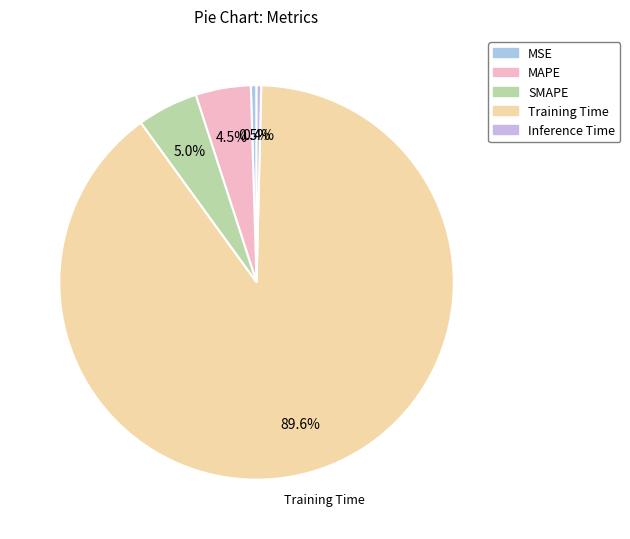

Which has a higher value, SMAPE or MSE?

SMAPE